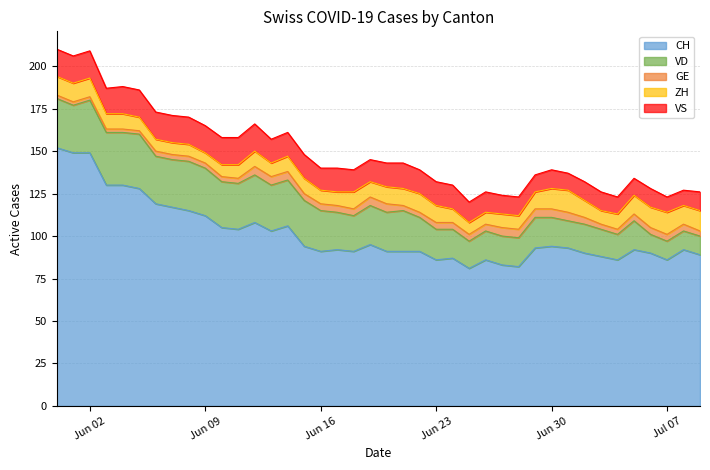

Reading left to right, transcribe all the data shown in this chart.

CH: 2020-05-31=152	2020-06-01=149	2020-06-02=149	2020-06-03=130	2020-06-04=130	2020-06-05=128	2020-06-06=119	2020-06-07=117	2020-06-08=115	2020-06-09=112	2020-06-10=105	2020-06-11=104	2020-06-12=108	2020-06-13=103	2020-06-14=106	2020-06-15=94	2020-06-16=91	2020-06-17=92	2020-06-18=91	2020-06-19=95	2020-06-20=91	2020-06-21=91	2020-06-22=91	2020-06-23=86	2020-06-24=87	2020-06-25=81	2020-06-26=86	2020-06-27=83	2020-06-28=82	2020-06-29=93	2020-06-30=94	2020-07-01=93	2020-07-02=90	2020-07-03=88	2020-07-04=86	2020-07-05=92	2020-07-06=90	2020-07-07=86	2020-07-08=92	2020-07-09=89
VD: 2020-05-31=29	2020-06-01=28	2020-06-02=31	2020-06-03=31	2020-06-04=31	2020-06-05=32	2020-06-06=28	2020-06-07=28	2020-06-08=29	2020-06-09=28	2020-06-10=27	2020-06-11=27	2020-06-12=28	2020-06-13=27	2020-06-14=27	2020-06-15=27	2020-06-16=24	2020-06-17=22	2020-06-18=21	2020-06-19=23	2020-06-20=23	2020-06-21=24	2020-06-22=20	2020-06-23=18	2020-06-24=17	2020-06-25=16	2020-06-26=17	2020-06-27=17	2020-06-28=17	2020-06-29=18	2020-06-30=17	2020-07-01=16	2020-07-02=17	2020-07-03=16	2020-07-04=15	2020-07-05=17	2020-07-06=11	2020-07-07=11	2020-07-08=11	2020-07-09=11
GE: 2020-05-31=2	2020-06-01=2	2020-06-02=2	2020-06-03=2	2020-06-04=2	2020-06-05=2	2020-06-06=3	2020-06-07=3	2020-06-08=3	2020-06-09=3	2020-06-10=3	2020-06-11=3	2020-06-12=5	2020-06-13=5	2020-06-14=5	2020-06-15=4	2020-06-16=4	2020-06-17=4	2020-06-18=4	2020-06-19=5	2020-06-20=5	2020-06-21=3	2020-06-22=3	2020-06-23=4	2020-06-24=4	2020-06-25=4	2020-06-26=4	2020-06-27=5	2020-06-28=5	2020-06-29=5	2020-06-30=5	2020-07-01=5	2020-07-02=4	2020-07-03=3	2020-07-04=3	2020-07-05=4	2020-07-06=4	2020-07-07=4	2020-07-08=4	2020-07-09=3
ZH: 2020-05-31=11	2020-06-01=11	2020-06-02=11	2020-06-03=9	2020-06-04=9	2020-06-05=8	2020-06-06=7	2020-06-07=7	2020-06-08=7	2020-06-09=6	2020-06-10=7	2020-06-11=8	2020-06-12=9	2020-06-13=8	2020-06-14=9	2020-06-15=9	2020-06-16=8	2020-06-17=8	2020-06-18=10	2020-06-19=9	2020-06-20=10	2020-06-21=10	2020-06-22=11	2020-06-23=10	2020-06-24=8	2020-06-25=7	2020-06-26=7	2020-06-27=8	2020-06-28=8	2020-06-29=10	2020-06-30=12	2020-07-01=13	2020-07-02=10	2020-07-03=8	2020-07-04=9	2020-07-05=11	2020-07-06=12	2020-07-07=13	2020-07-08=11	2020-07-09=12
VS: 2020-05-31=16	2020-06-01=16	2020-06-02=16	2020-06-03=15	2020-06-04=16	2020-06-05=16	2020-06-06=16	2020-06-07=16	2020-06-08=16	2020-06-09=16	2020-06-10=16	2020-06-11=16	2020-06-12=16	2020-06-13=14	2020-06-14=14	2020-06-15=14	2020-06-16=13	2020-06-17=14	2020-06-18=13	2020-06-19=13	2020-06-20=14	2020-06-21=15	2020-06-22=14	2020-06-23=14	2020-06-24=14	2020-06-25=12	2020-06-26=12	2020-06-27=11	2020-06-28=11	2020-06-29=10	2020-06-30=11	2020-07-01=10	2020-07-02=11	2020-07-03=11	2020-07-04=10	2020-07-05=10	2020-07-06=11	2020-07-07=9	2020-07-08=9	2020-07-09=11